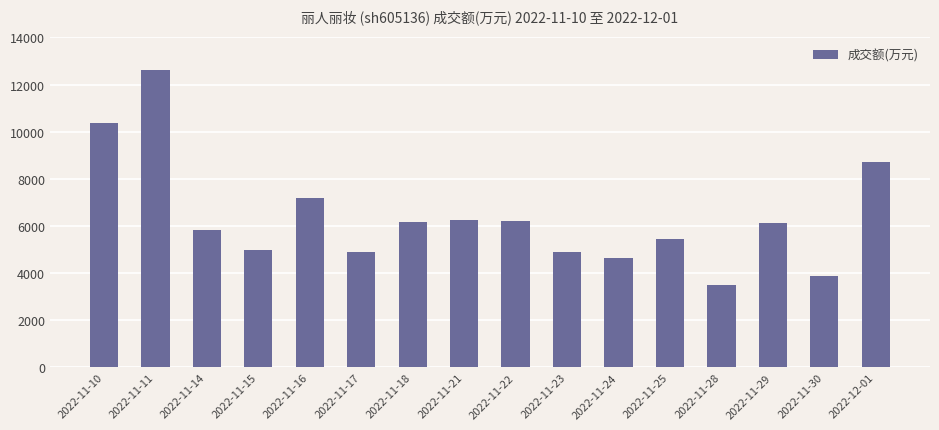

What is the smallest value displayed?

3479